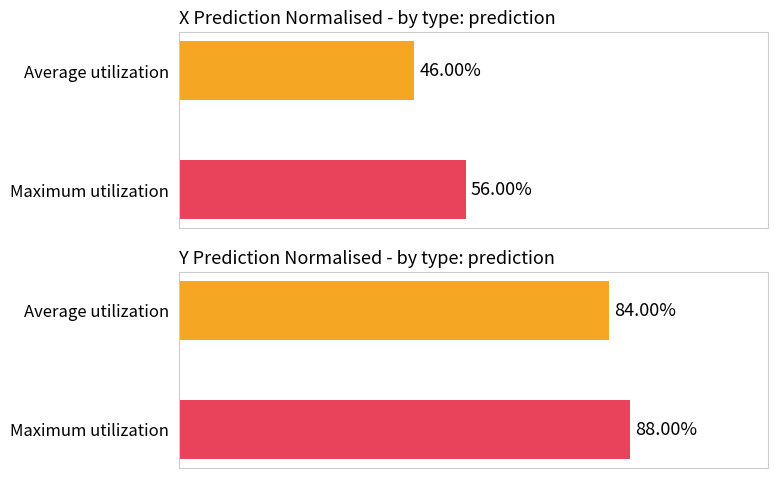

What is the maximum value shown in the chart?

0.9